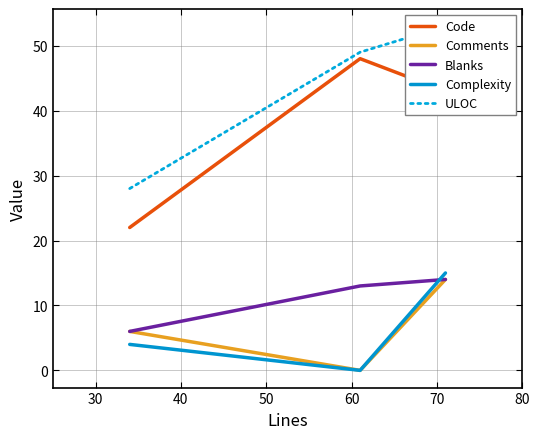

Is the value of Comments at 20 greater than the value of Complexity at 40?

No